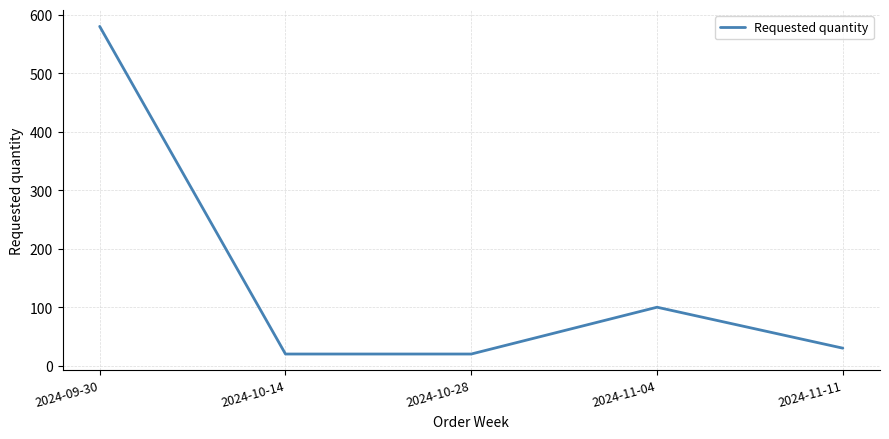

What is the minimum value shown in the chart?

20